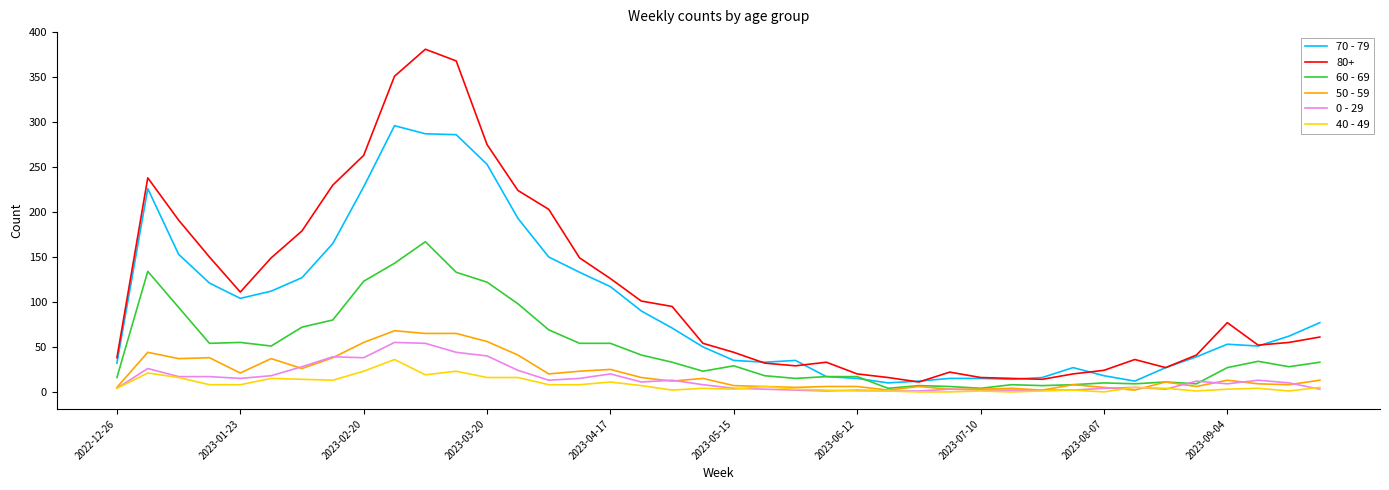

Which series has the largest total across all categories?

80+